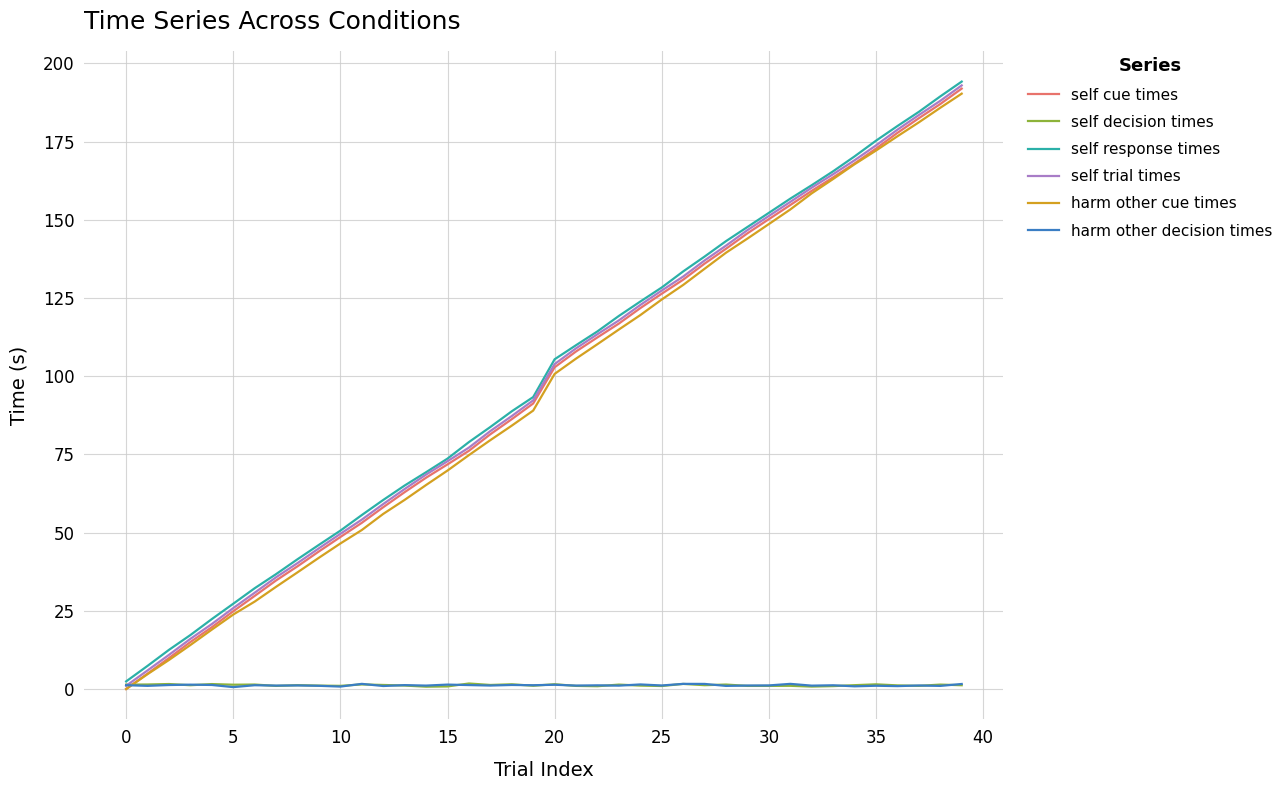

What is the maximum value for self trial times?

193.0